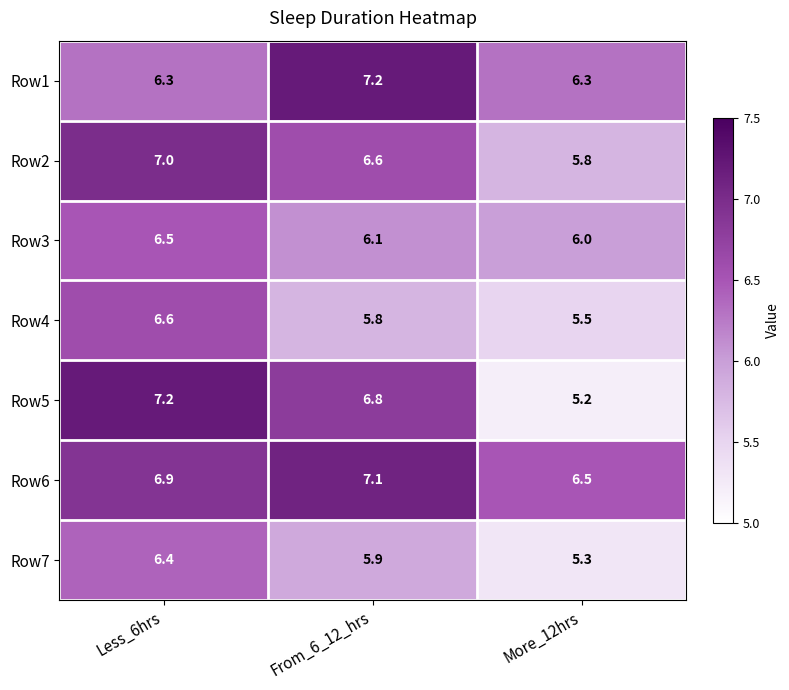

What is the average value of the Row1 series?

6.6